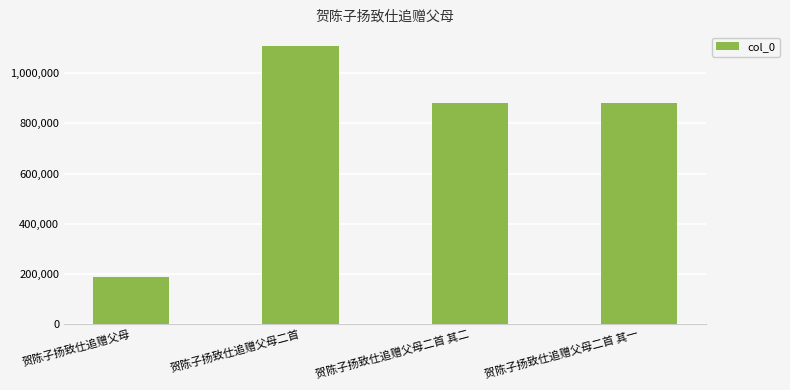

What is the sum of the values at 贺陈子扬致仕追赠父母二首 and 贺陈子扬致仕追赠父母二首 其二?

1989488